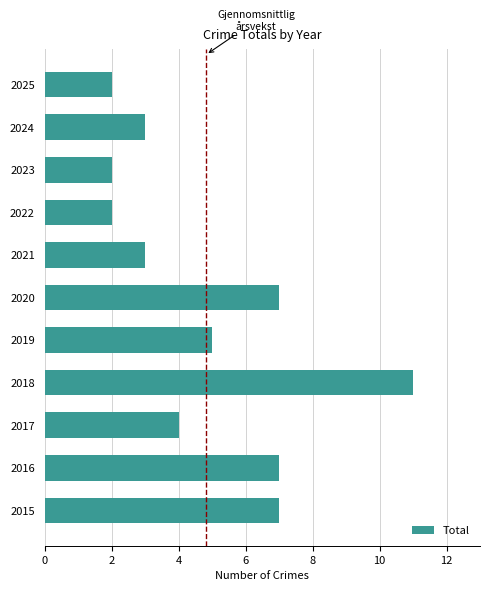

What is the maximum value shown in the chart?

11